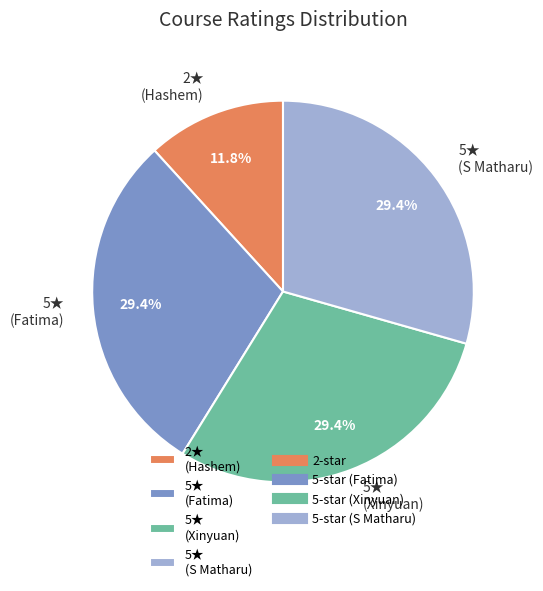

Is there a majority slice in this chart?

No